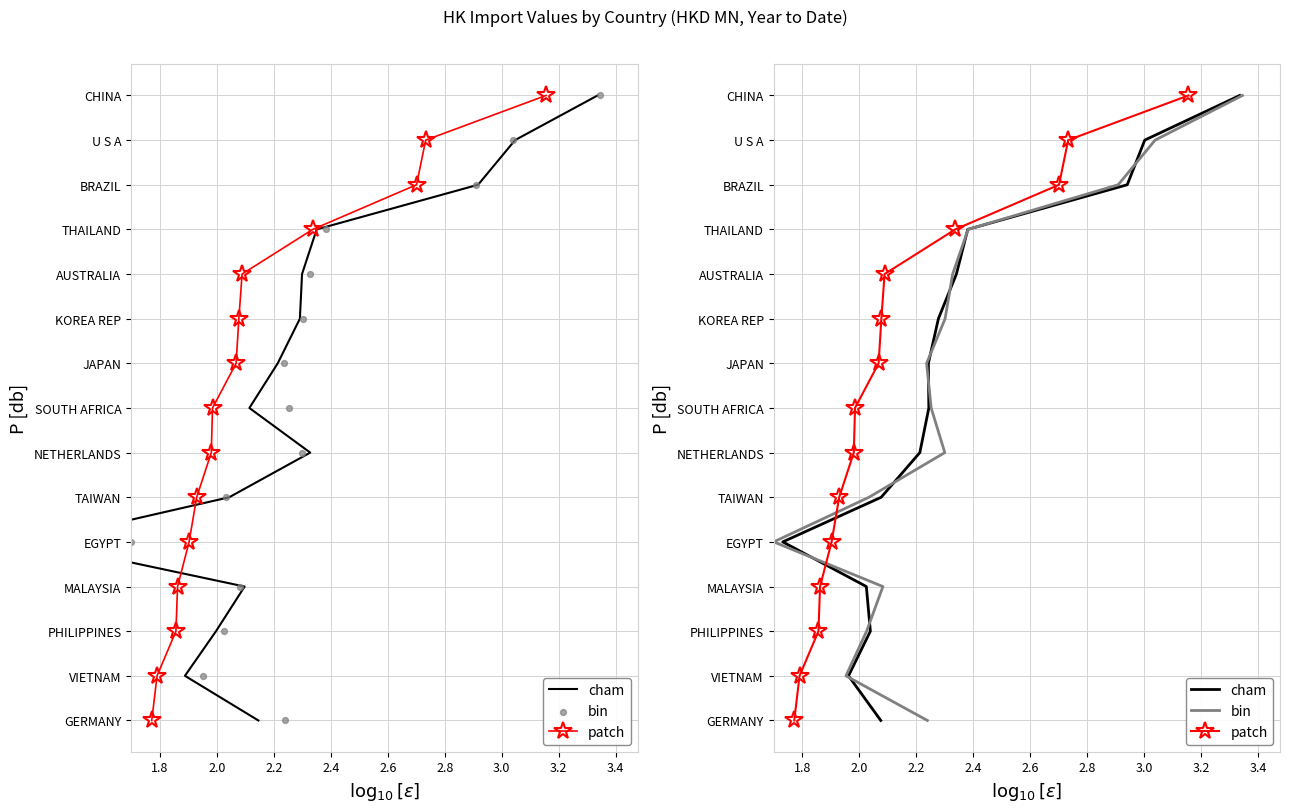

What is the total value across all series at 2.4?

12